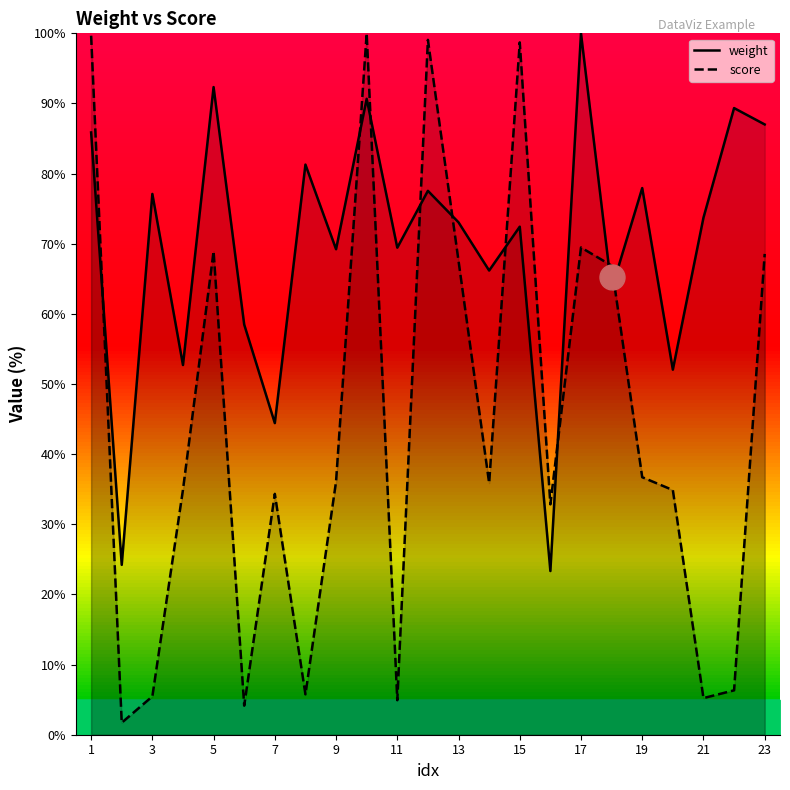

What is the highest value of the weight series?

100.0